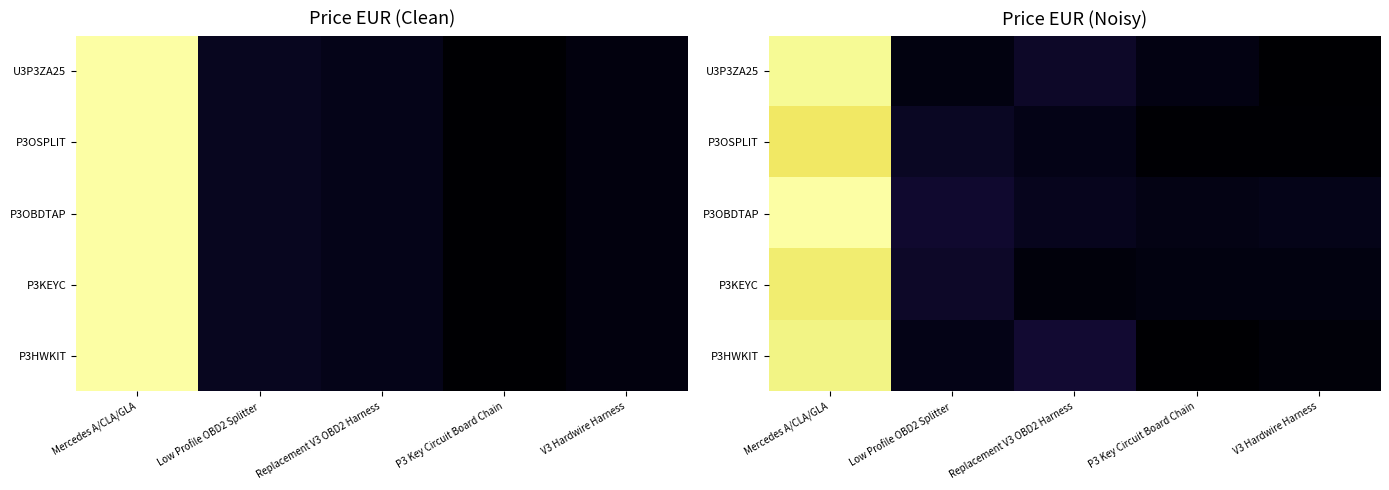

The value of P3HWKIT at V3 Hardwire Harness is 8.6. True or false?

True